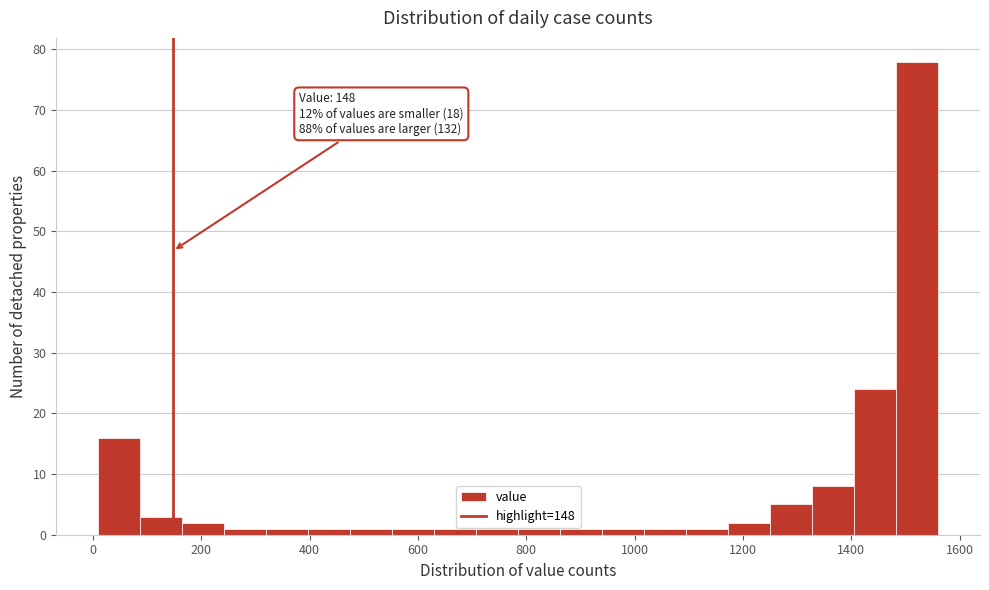

Around what value on the x-axis is the tallest bar? Give the approximate position of its centre, as read against the axis.

1520